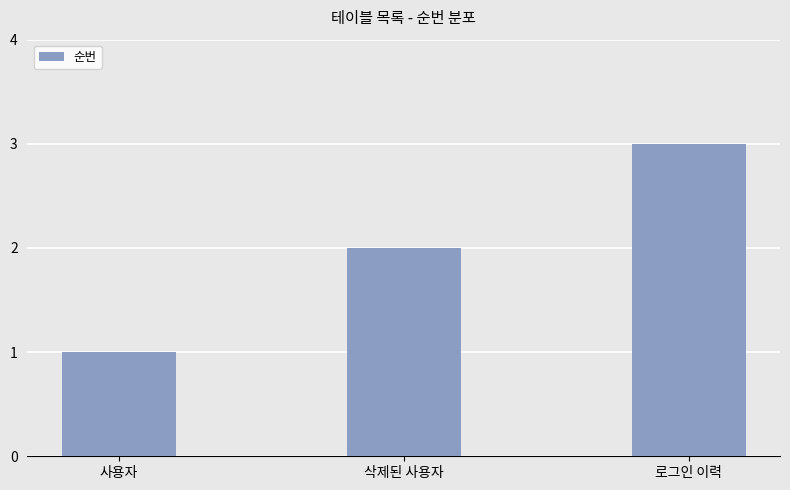

Reading right to left, extract all data points from this chart.

로그인 이력=3	삭제된 사용자=2	사용자=1